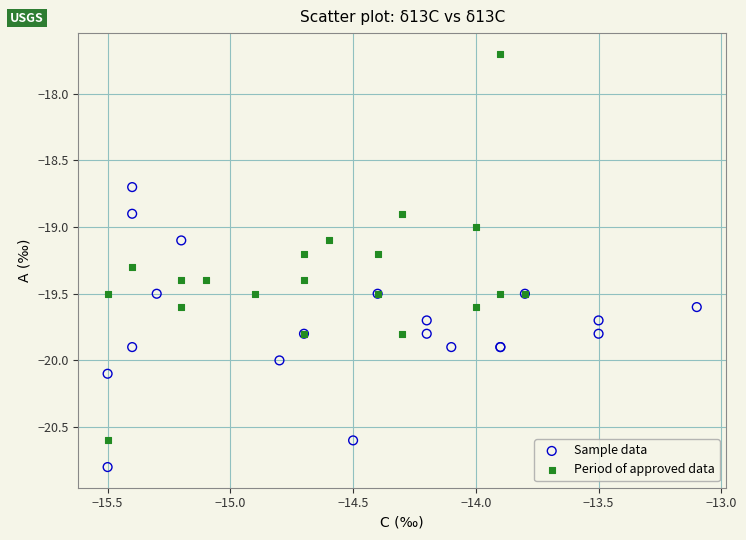

Which series contains the lowest Y value?

Sample data